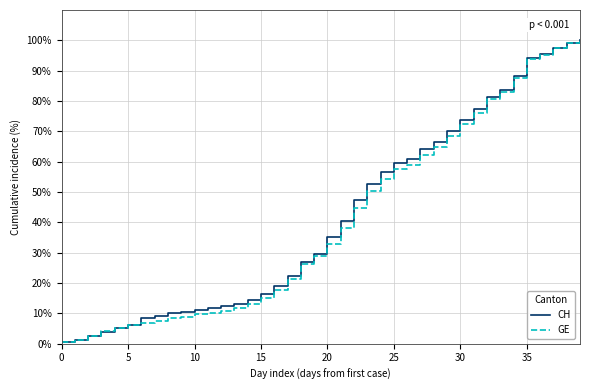

What are all the series names shown in the legend?

CH, GE